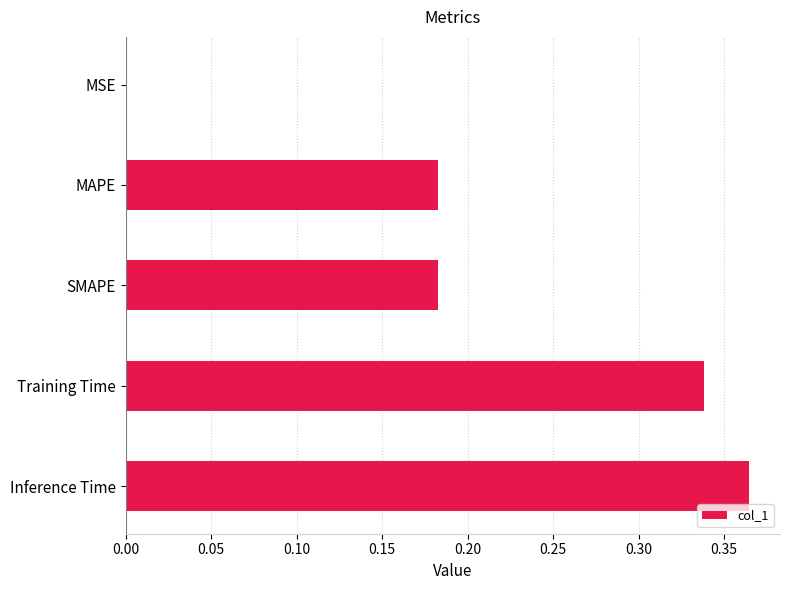

Which label corresponds to the largest value in the chart?

Inference Time